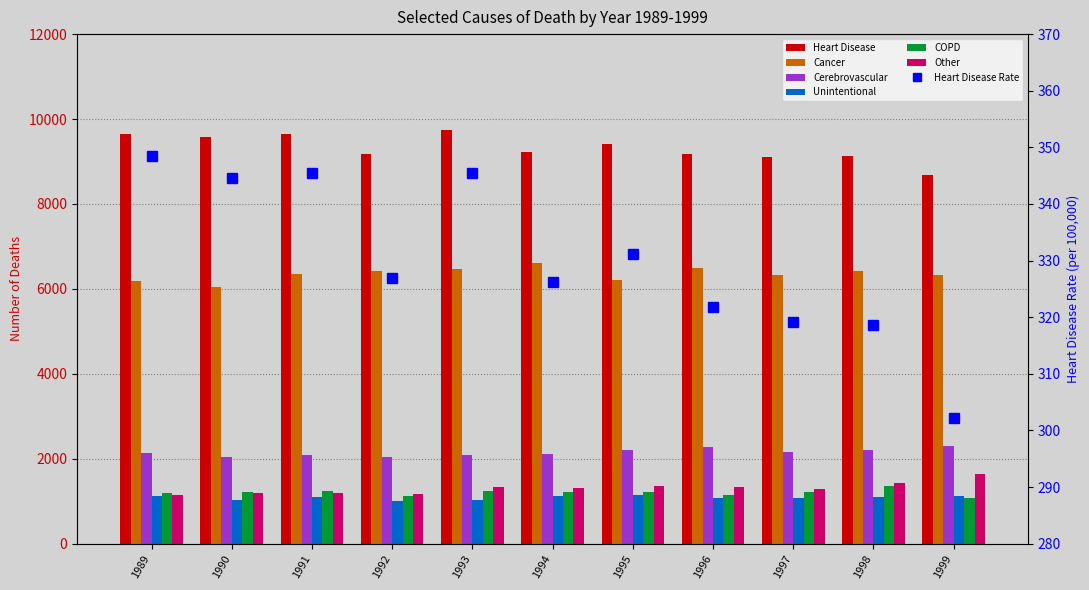

What is the average value of the Unintentional series?

1086